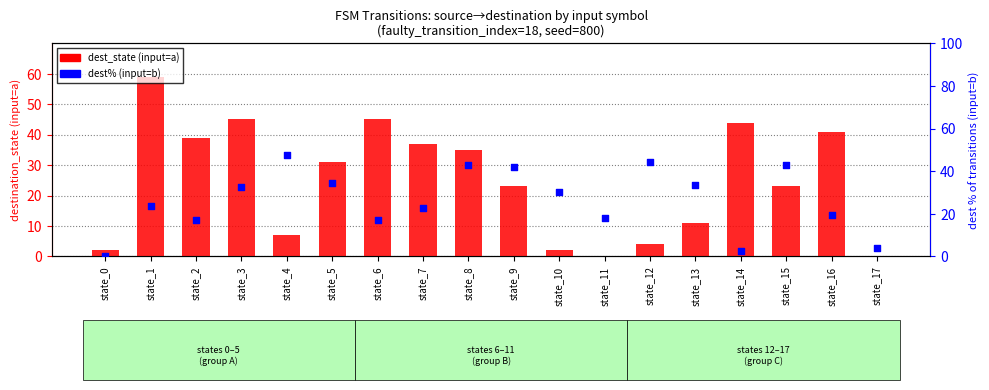

At how many categories does at least one series exceed 14?

16